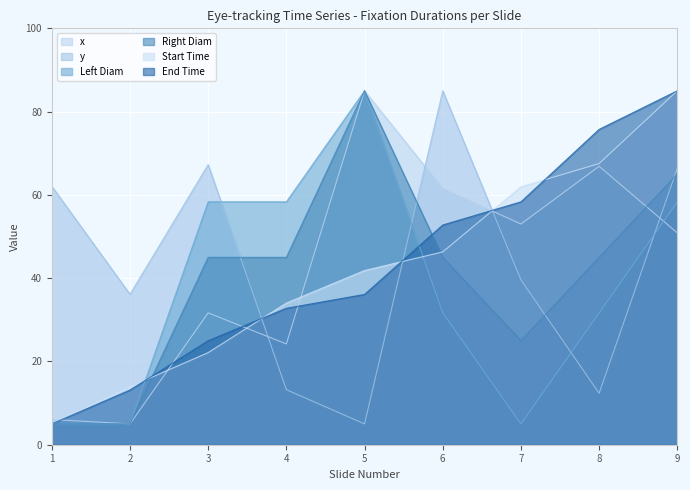

List the series in order of their peak value, lowest first.

x, y, Left Diam, Right Diam, Start Time, End Time